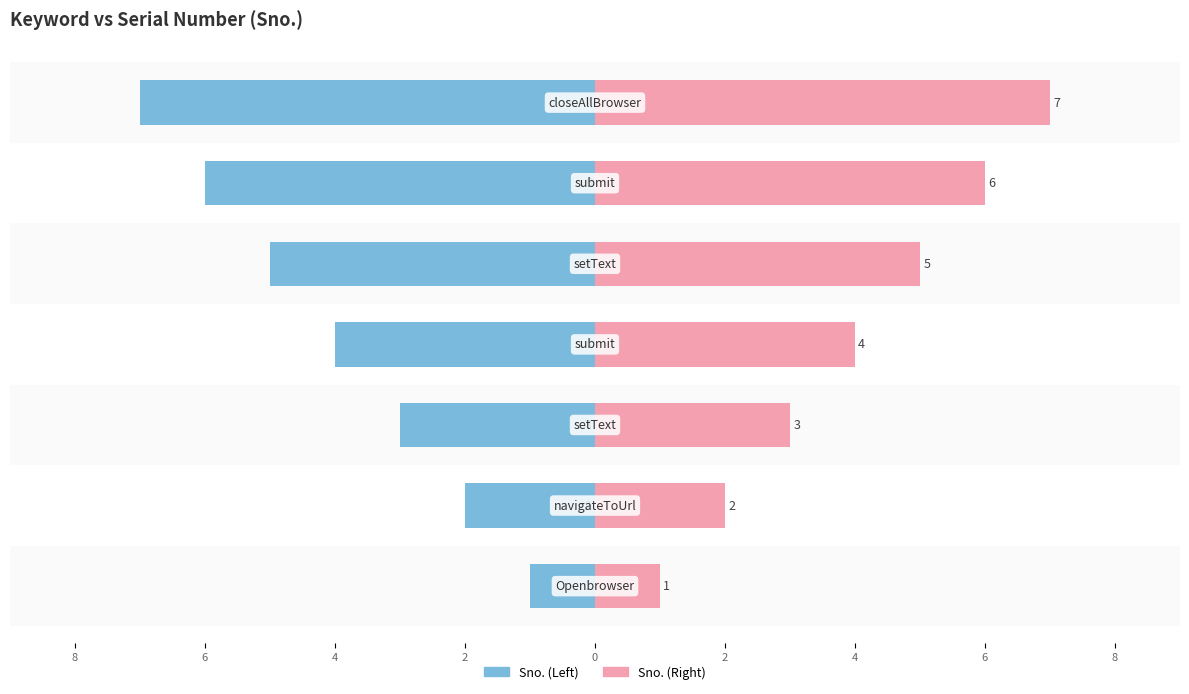

Reading left to right, list all the values displayed in this chart.

Sno. (Left): -1	-2	-3	-4	-5	-6	-7
Sno. (Right): 1	2	3	4	5	6	7